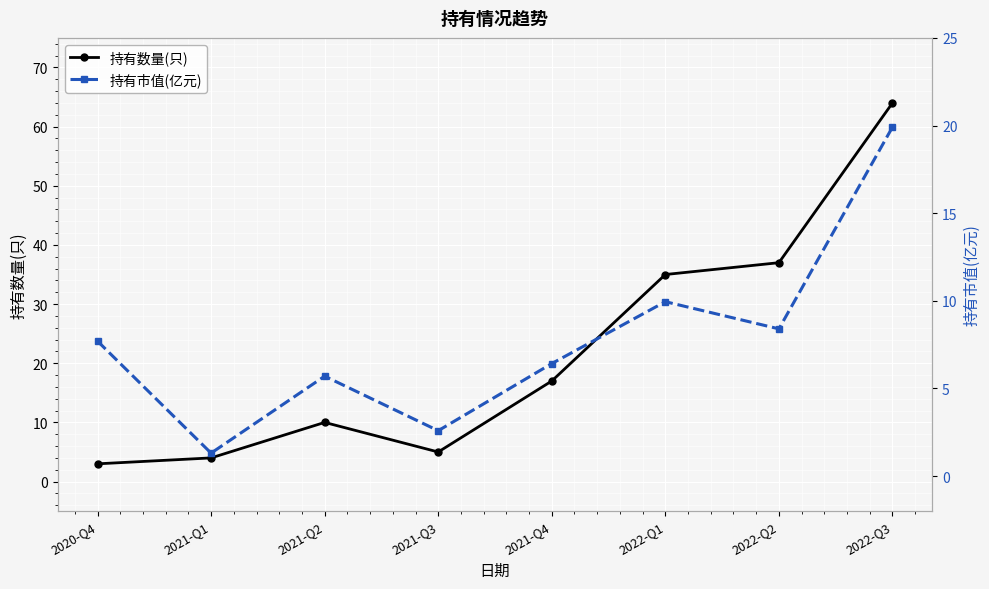

What is the spread (max minus min) of values at 2021-Q4?

10.6